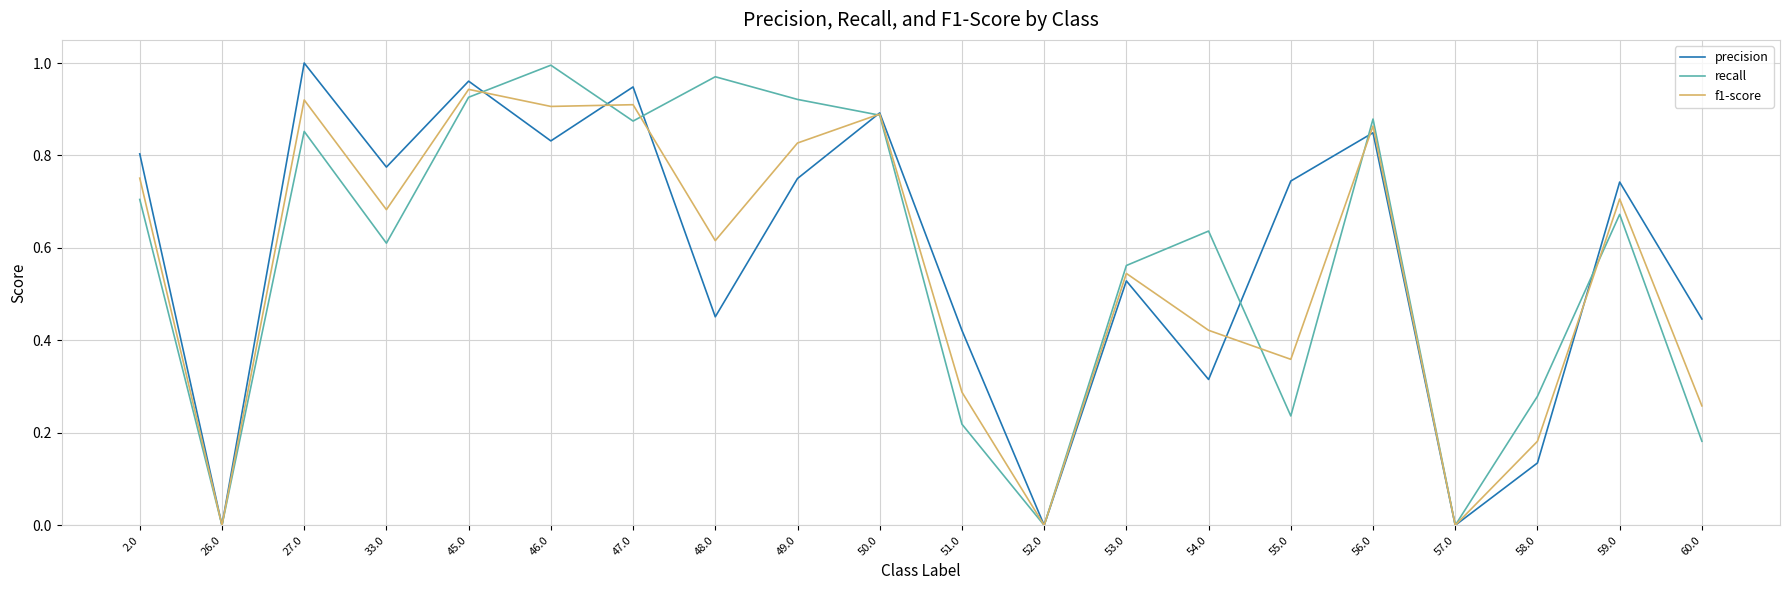

The value of f1-score at 27.0 is 0.3. True or false?

False